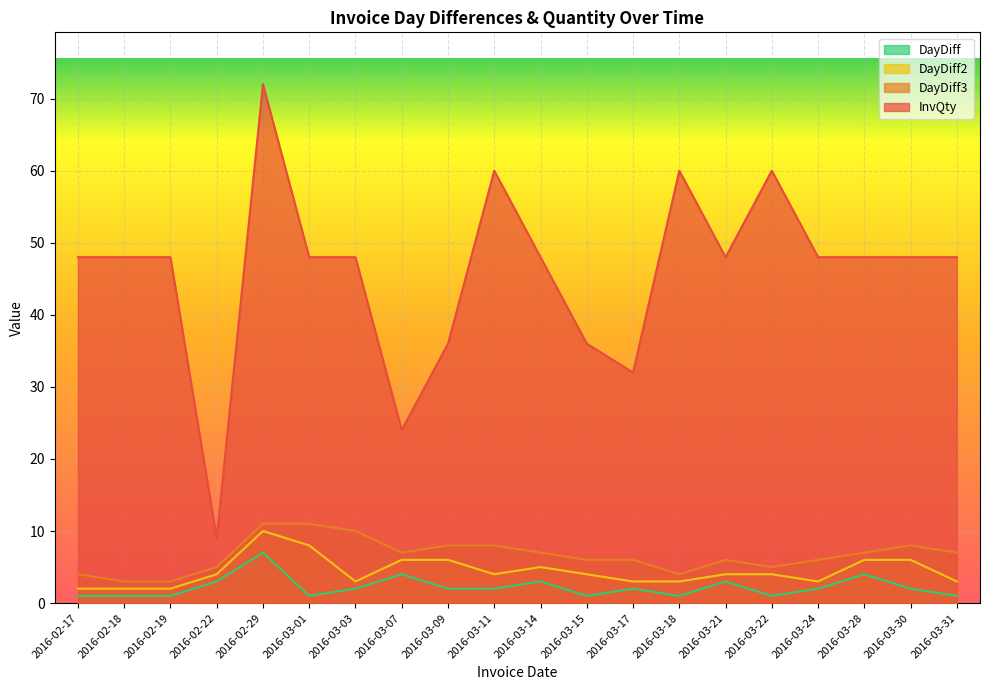

True or false: DayDiff and InvQty cross at least once.

False